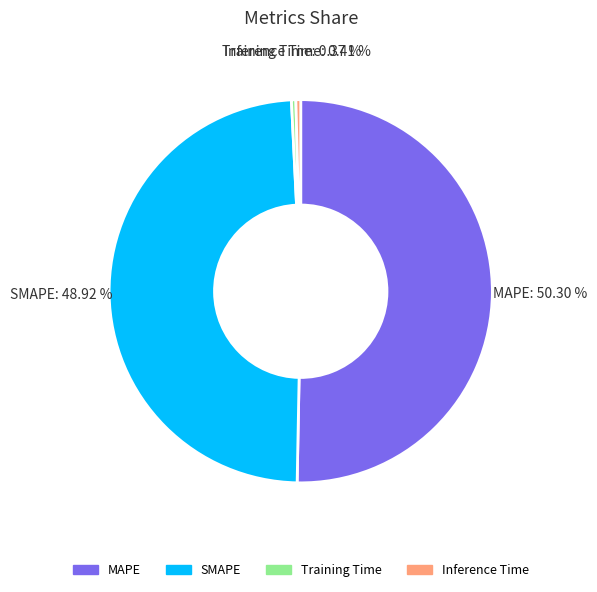

What is the total percentage of SMAPE and MAPE?

99.2%